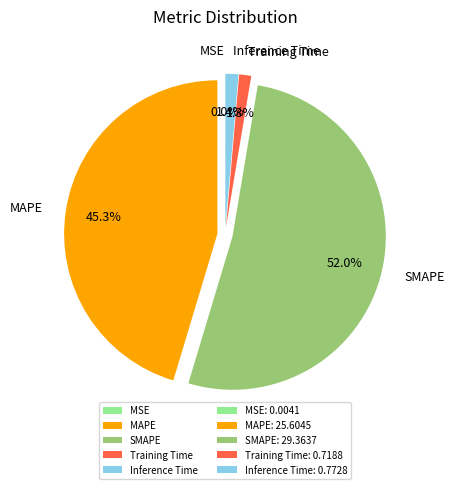

How much of the chart is everything except MAPE?

54.7%